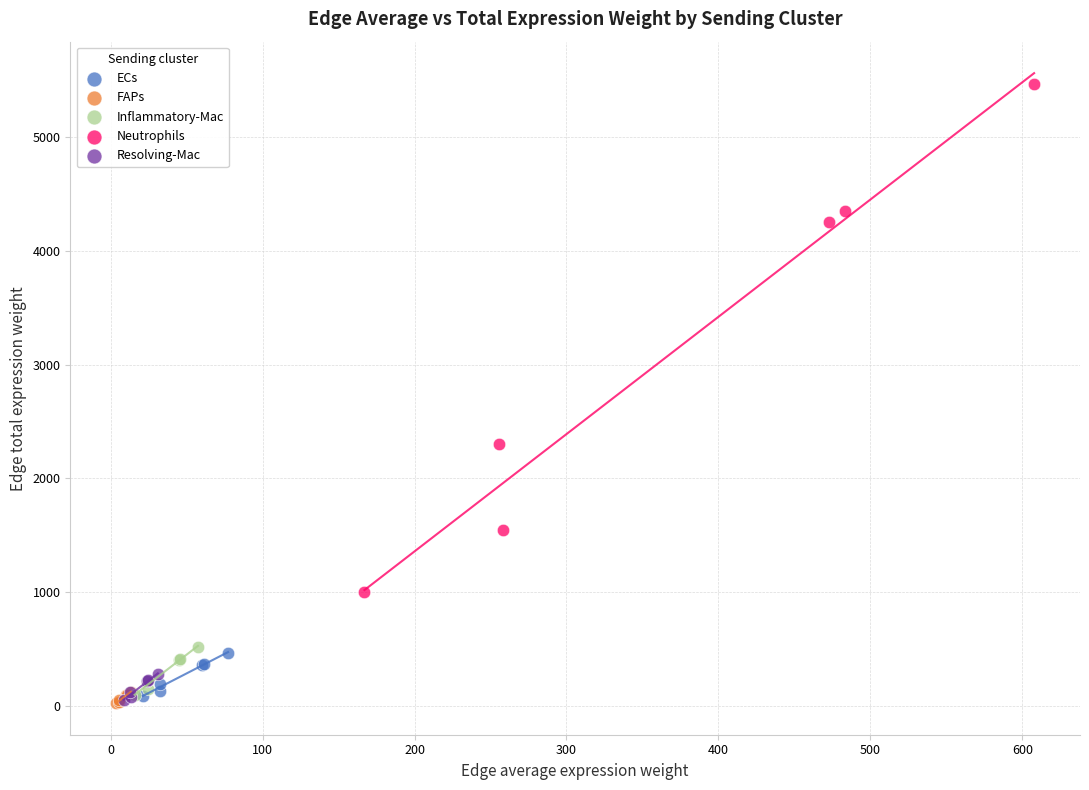

Which series reaches the maximum Y coordinate?

Neutrophils